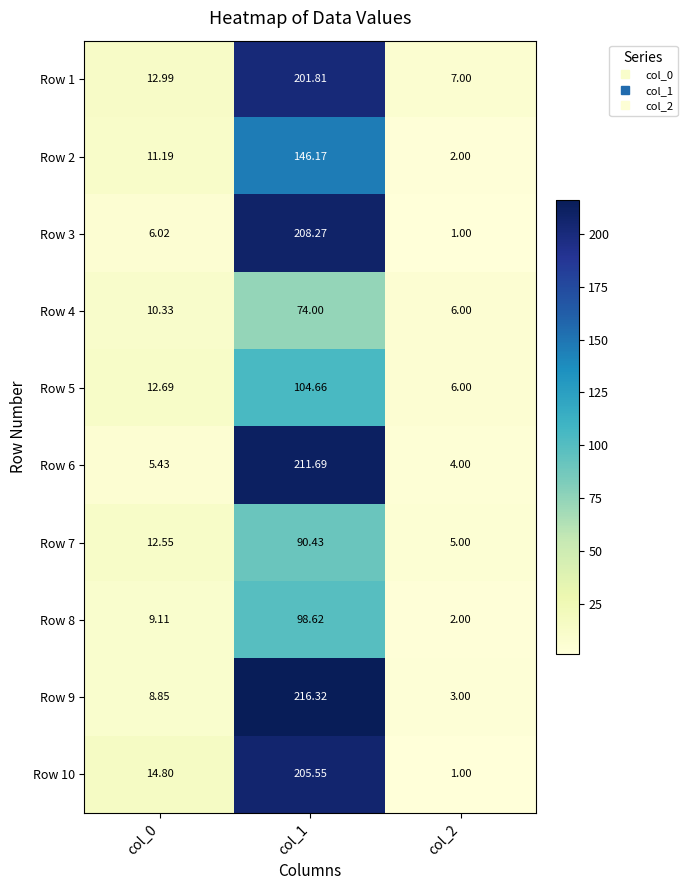

Is the value of Row 8 at col_0 greater than the value of Row 6 at col_1?

No